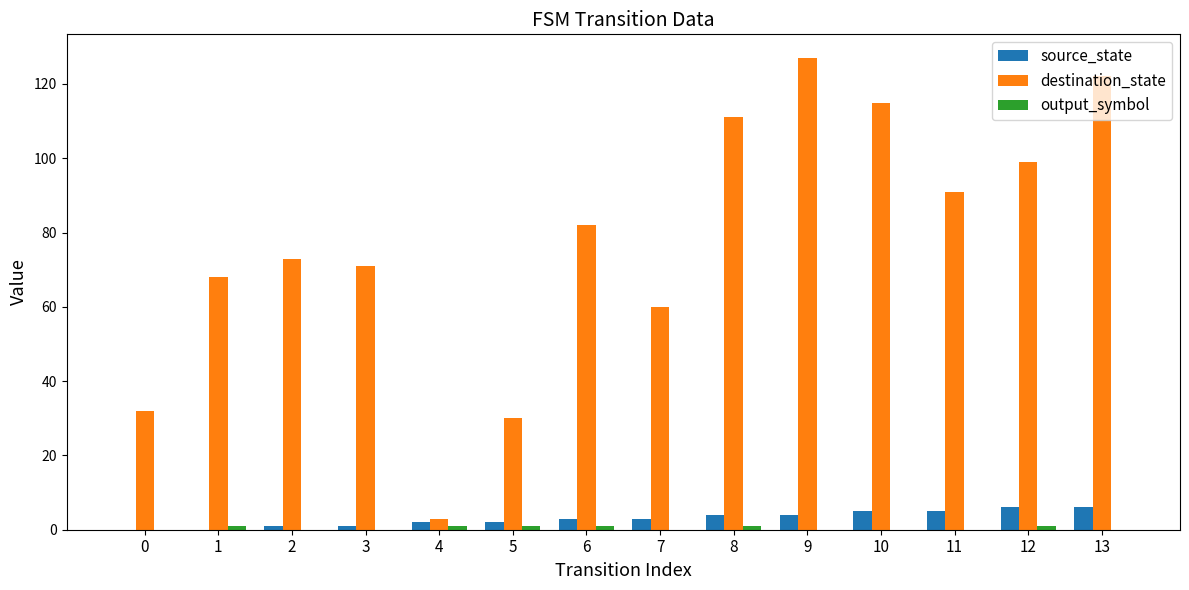

What is the total value across all series at 5?

33